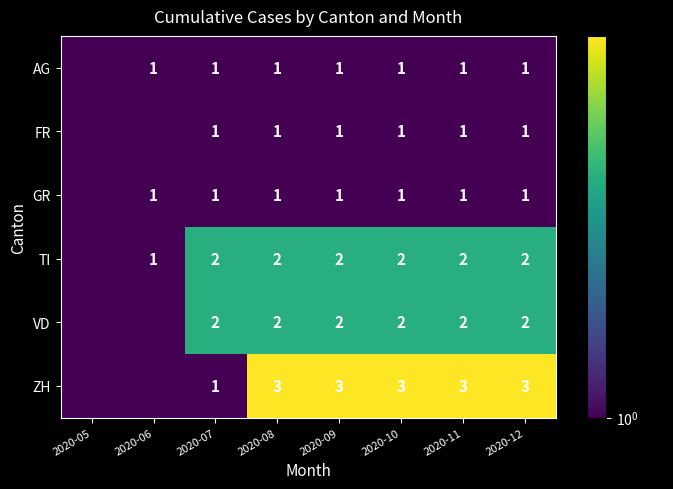

What is the difference between the highest and lowest values at 2020-11?

2.0